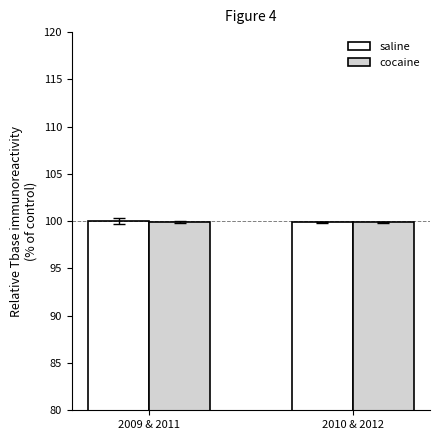

What are all the series names shown in the legend?

saline, cocaine